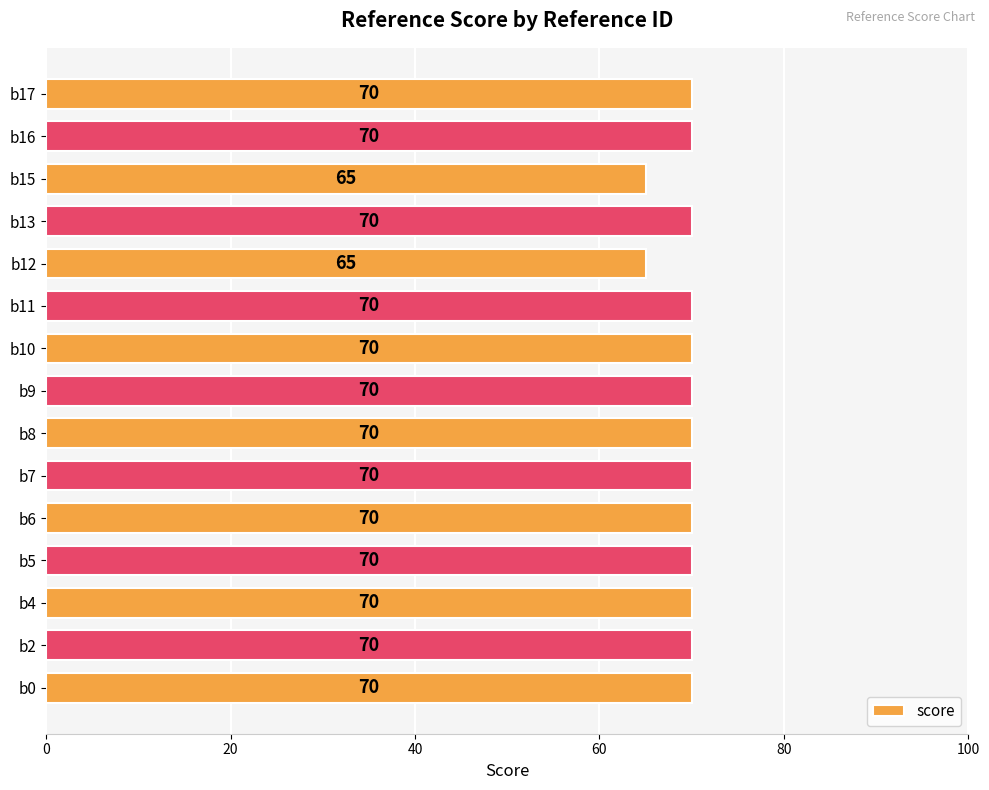

Does the chart contain any negative values?

No